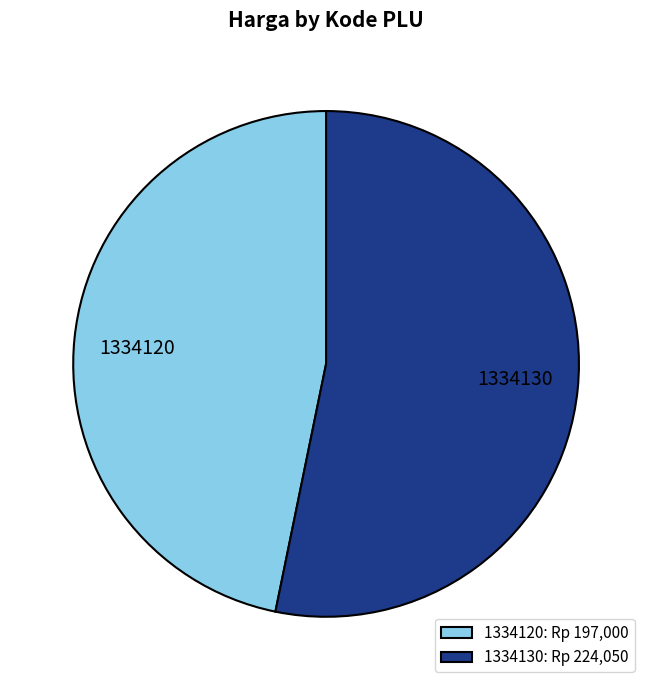

Combined, do 1334130 and 1334120 account for over 50%?

Yes